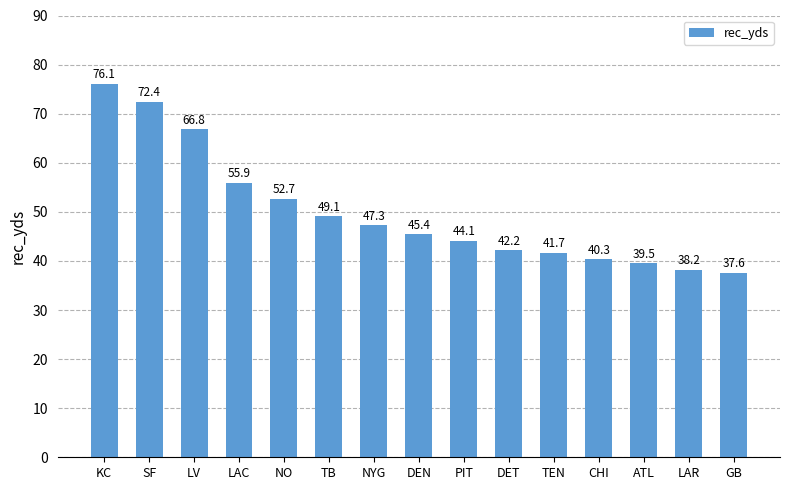

What is the label of the 13th bar from the right?

LV